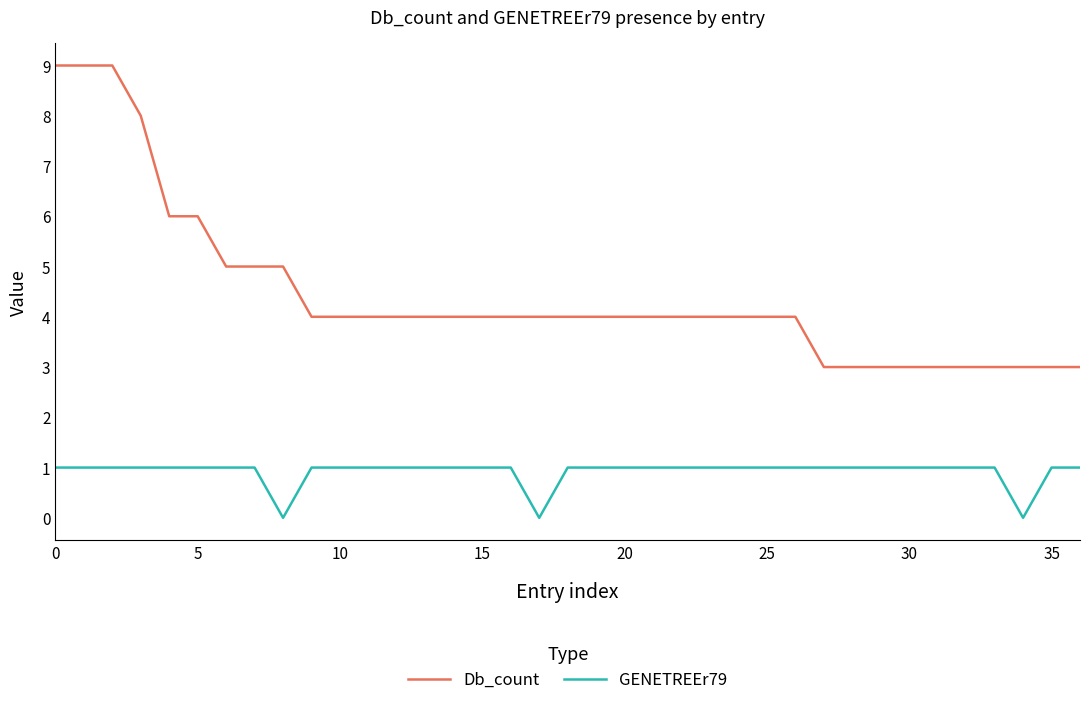

List the series in order of their overall mean, highest first.

Db_count, GENETREEr79